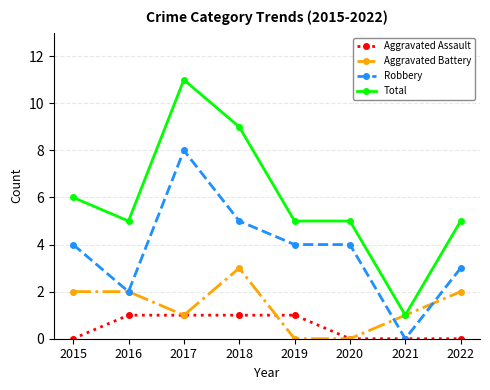

Is it true that Total equals 3 at 2015?

False